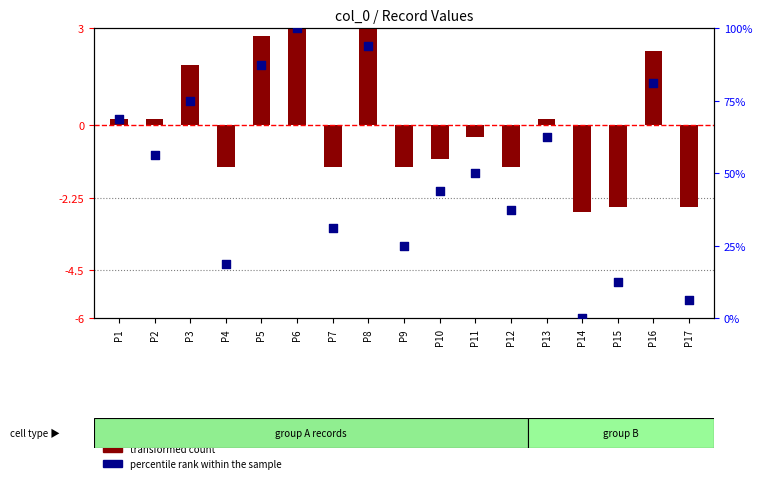

Which series has the widest spread of Y values?

percentile rank within the sample